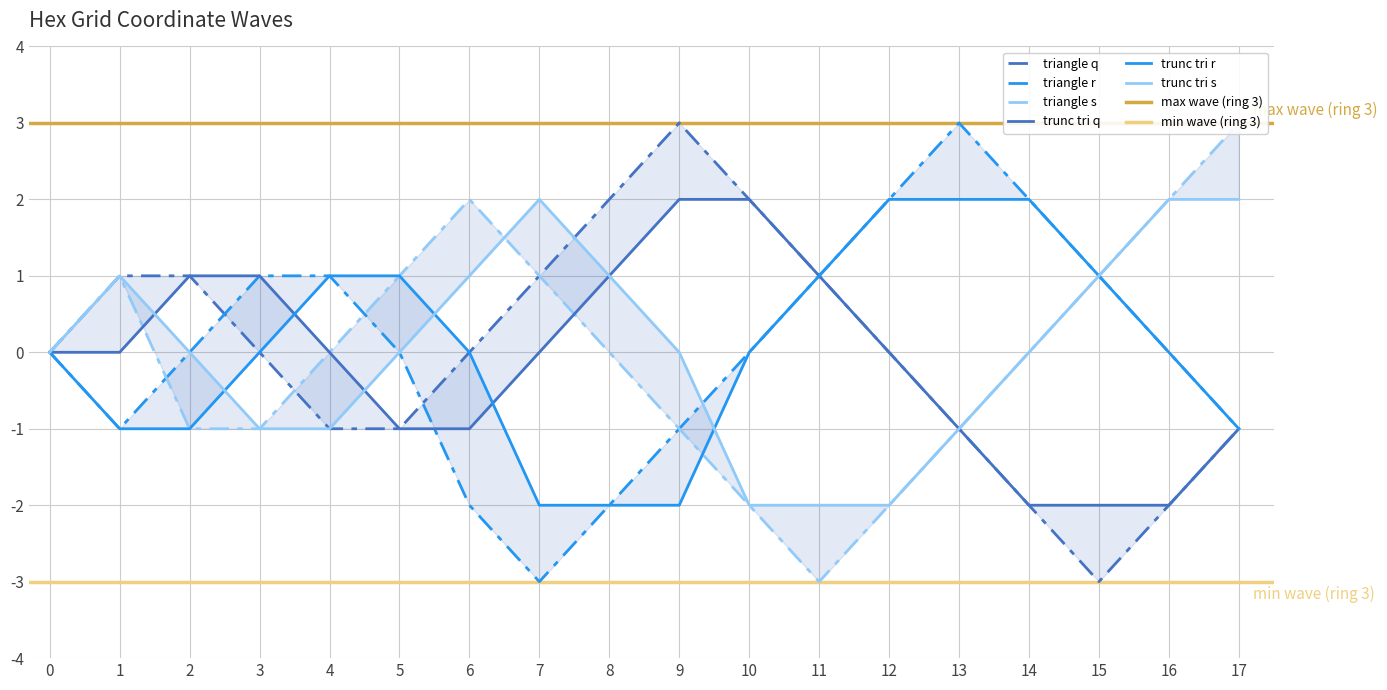

What is the smallest value displayed?

-3.0